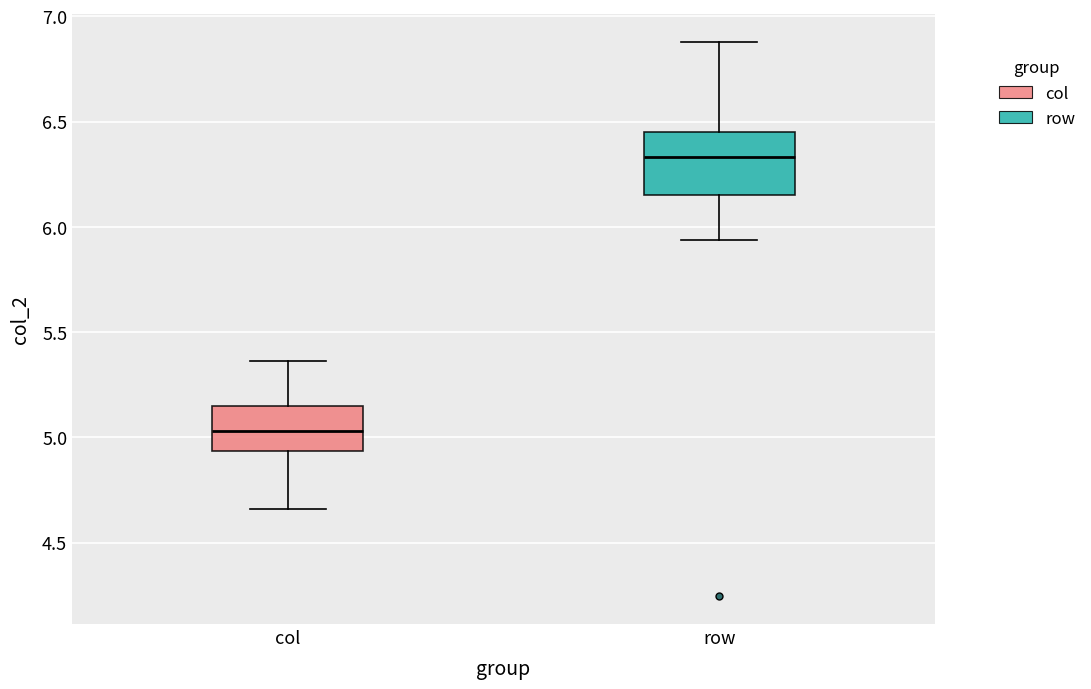

Which box is the tallest, from its lower edge to its upper edge?

row